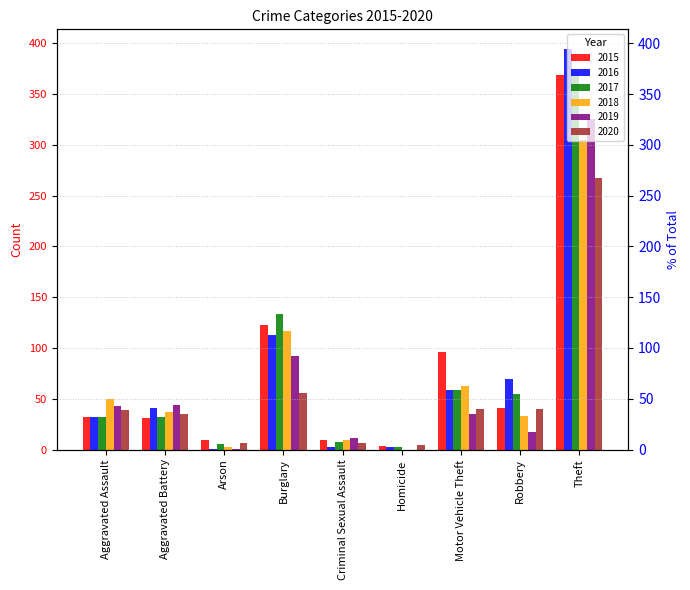

True or false: 2019 has a value of -175 at Homicide.

False